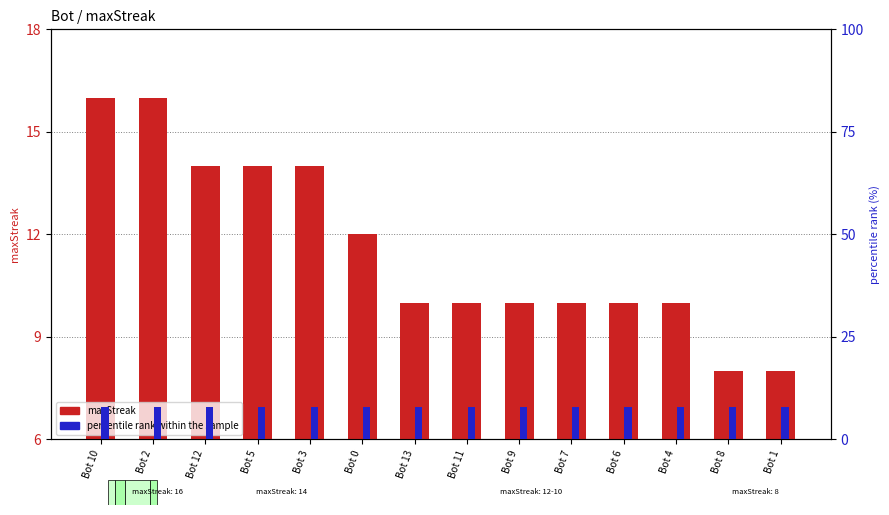

How many maxStreak values are between 10 and 14?

10